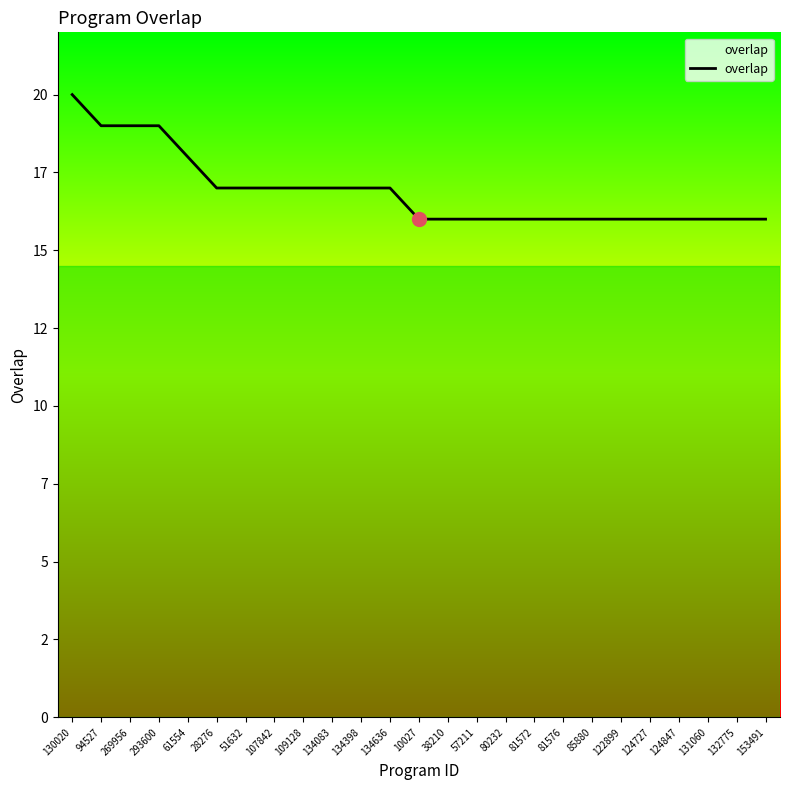

What is the ratio of the value at 85880 to the value at 134636?

0.9